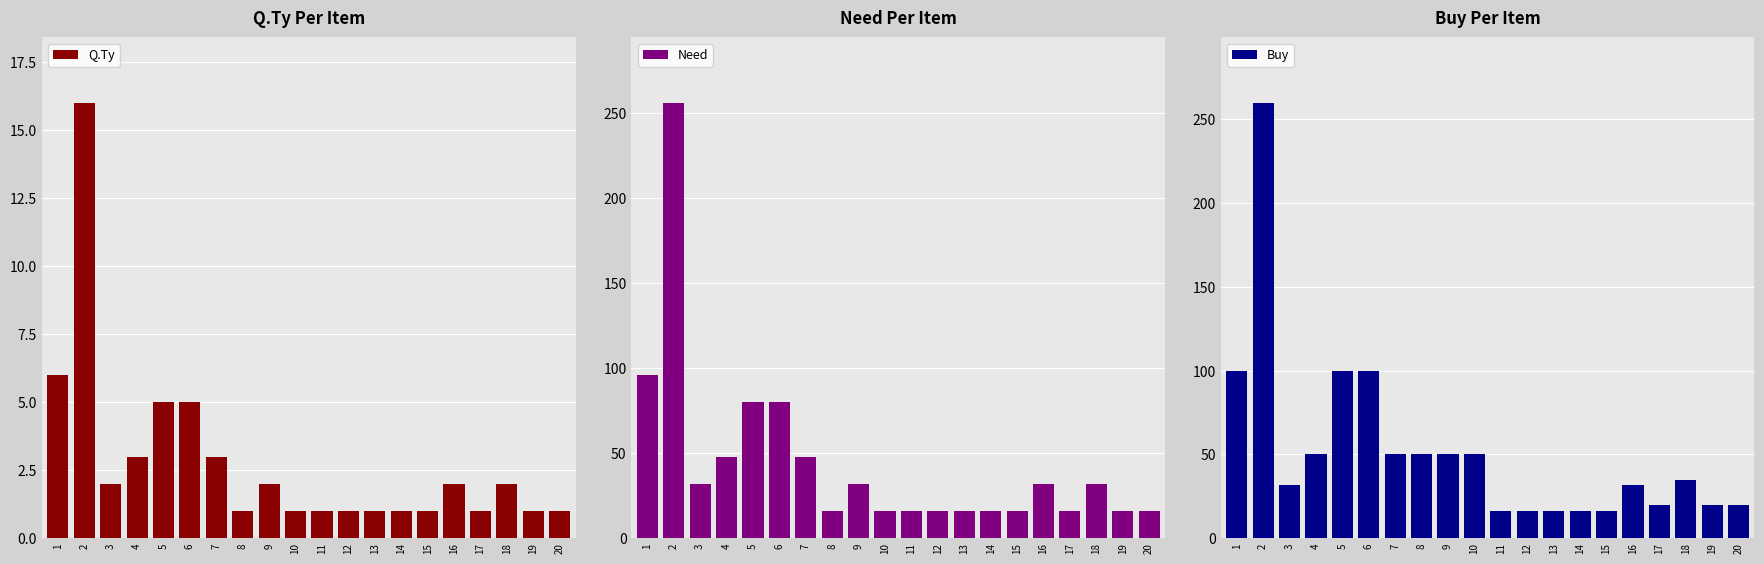

Which series changed the most between 10 and 18?

Need